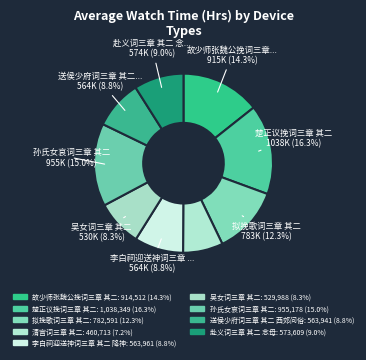

Which slice is the smallest?

清宫词三章 其二